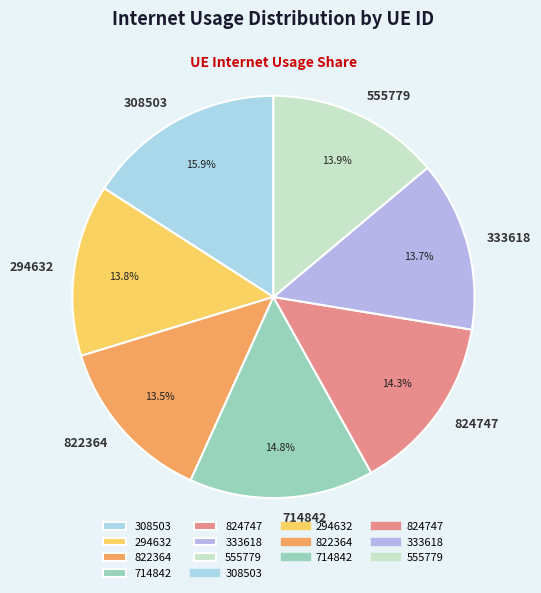

To the nearest percent, what portion does 824747 represent?

14%